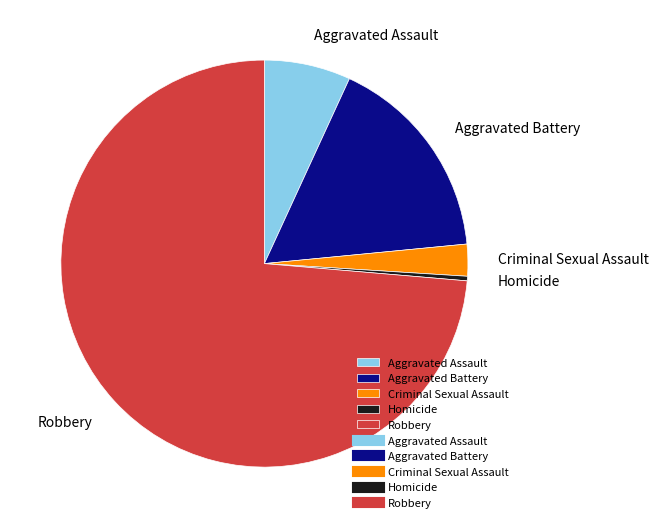

Rank the categories by value from lowest to highest.

Homicide, Criminal Sexual Assault, Aggravated Assault, Aggravated Battery, Robbery